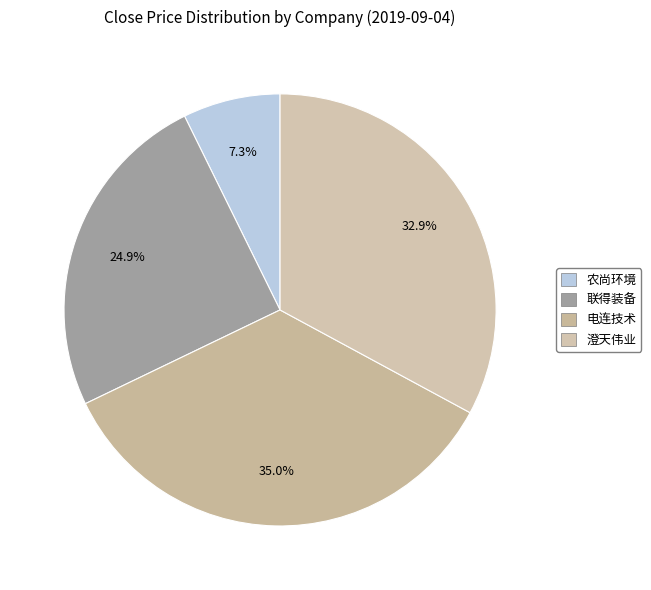

What is the largest slice in the pie chart?

电连技术